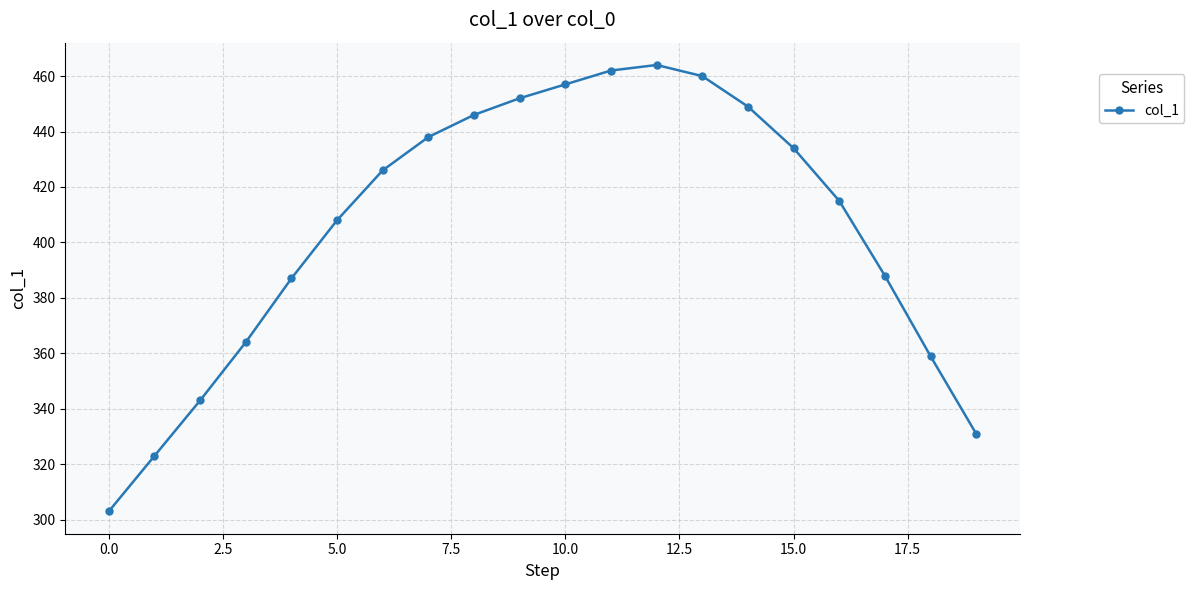

What is the greatest value displayed?

464